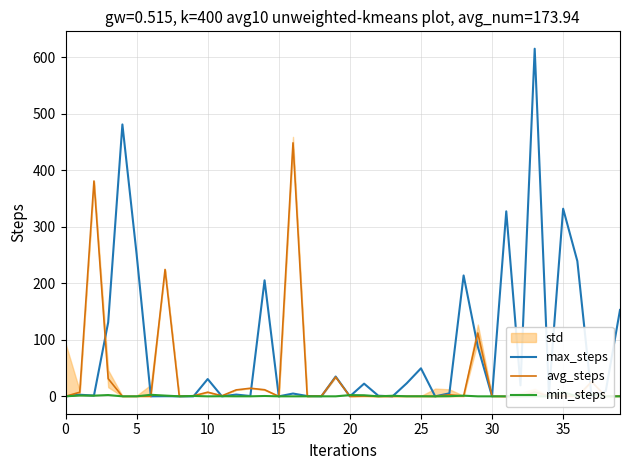

At how many categories does at least one series exceed 222?

9